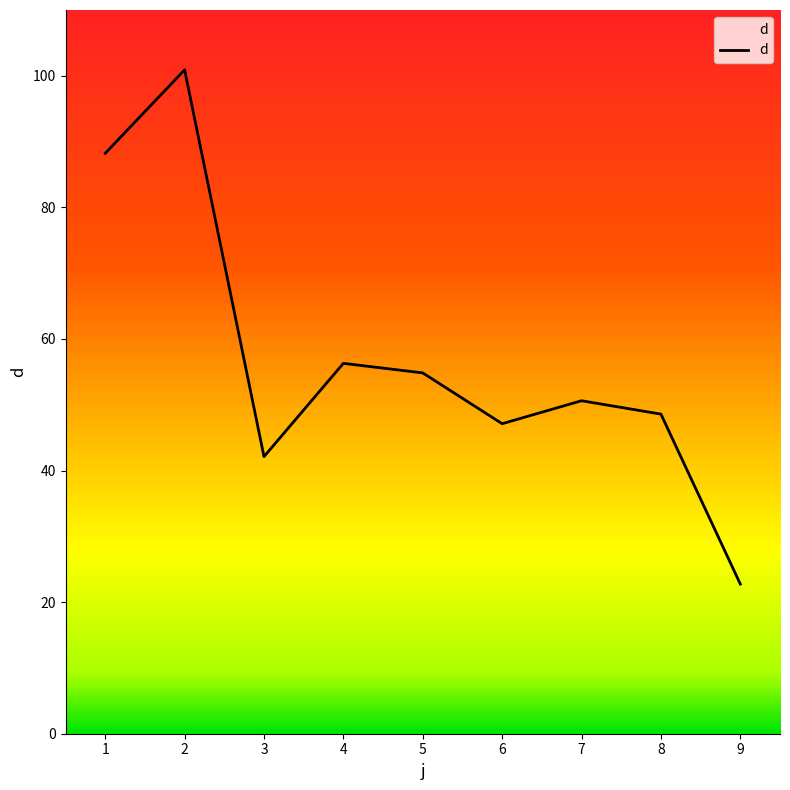

At which label does the data first exceed 50?

1